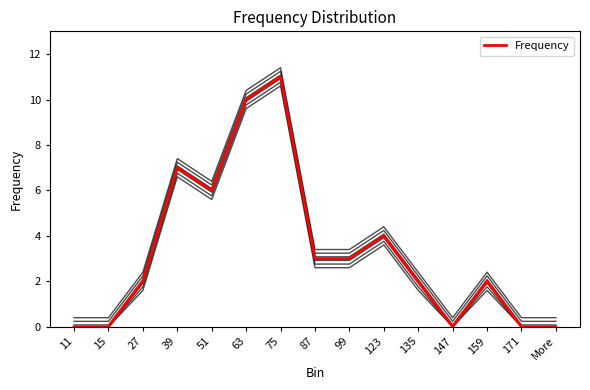

Reading left to right, what are all the values shown in this chart?

0	0	2	7	6	10	11	3	3	4	2	0	2	0	0